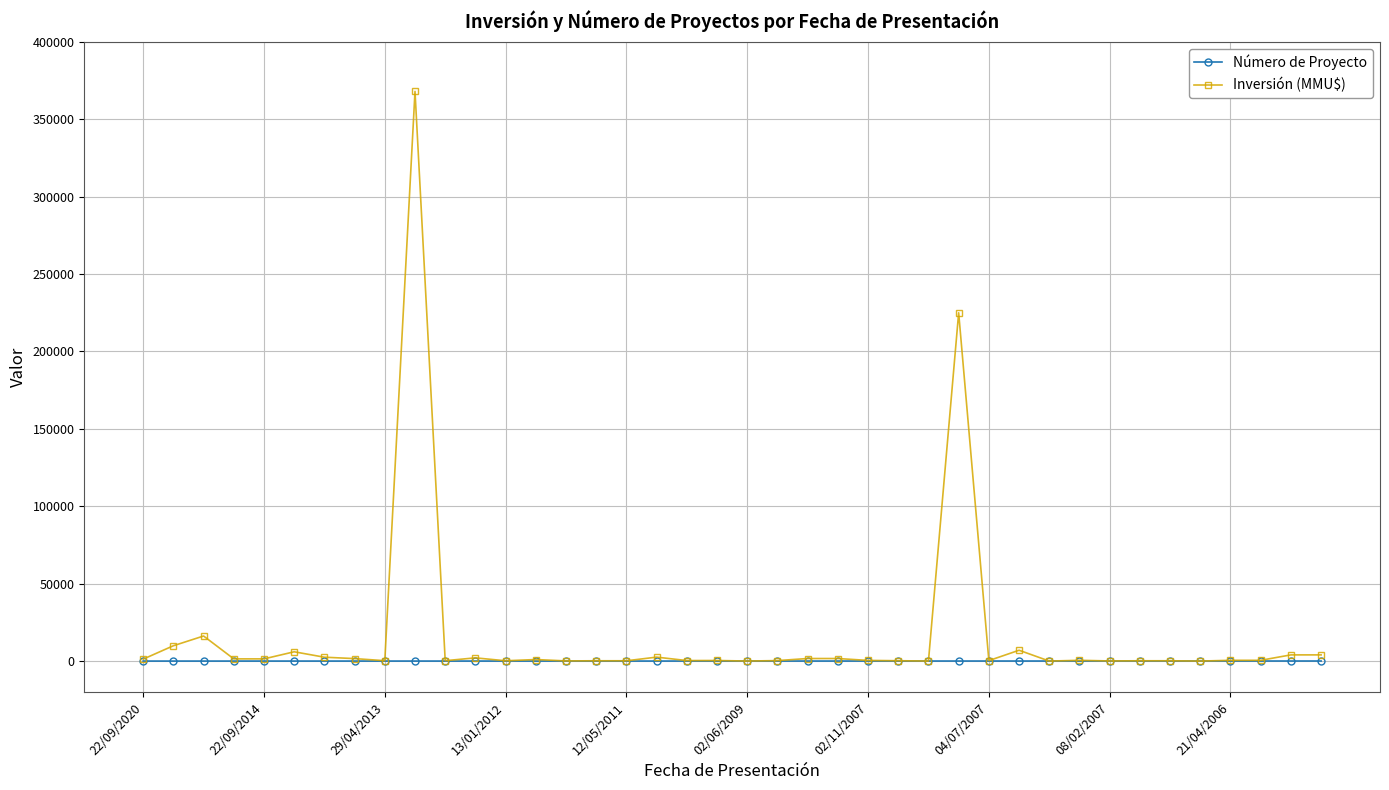

What is the maximum value for Número de Proyecto?

40